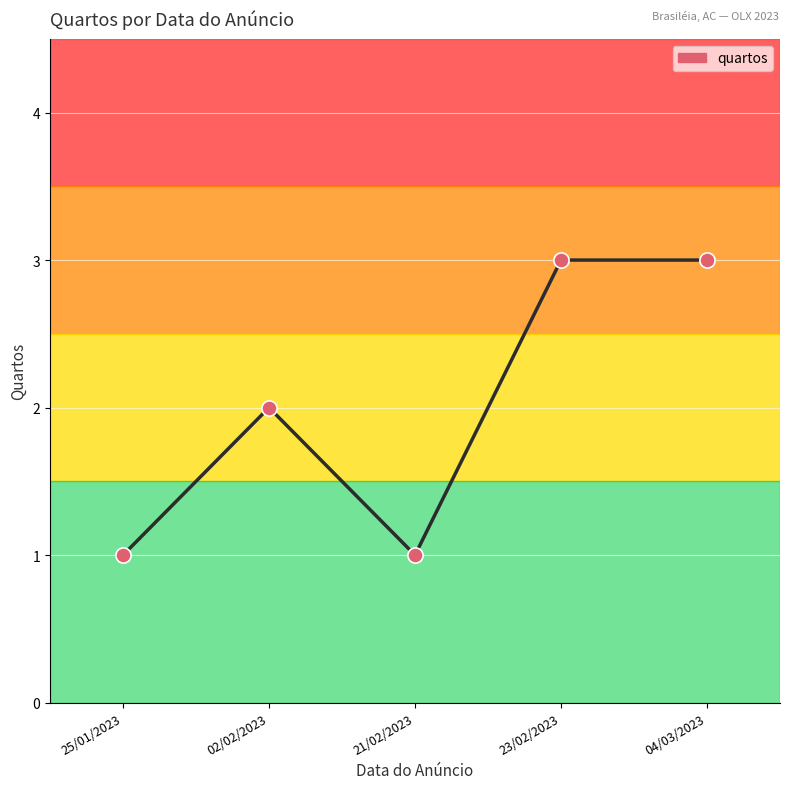

What is the ratio of the value at 25/01/2023 to the value at 04/03/2023?

0.3